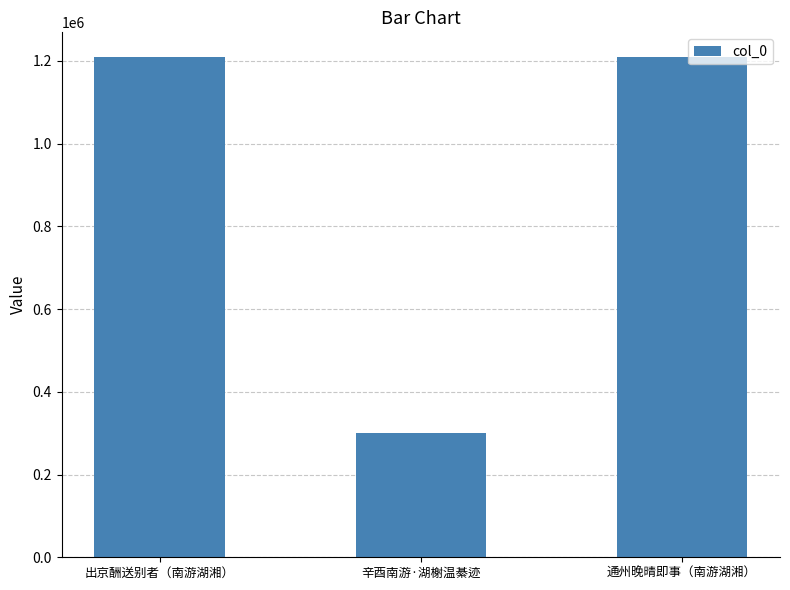

What is the greatest value displayed?

1208755